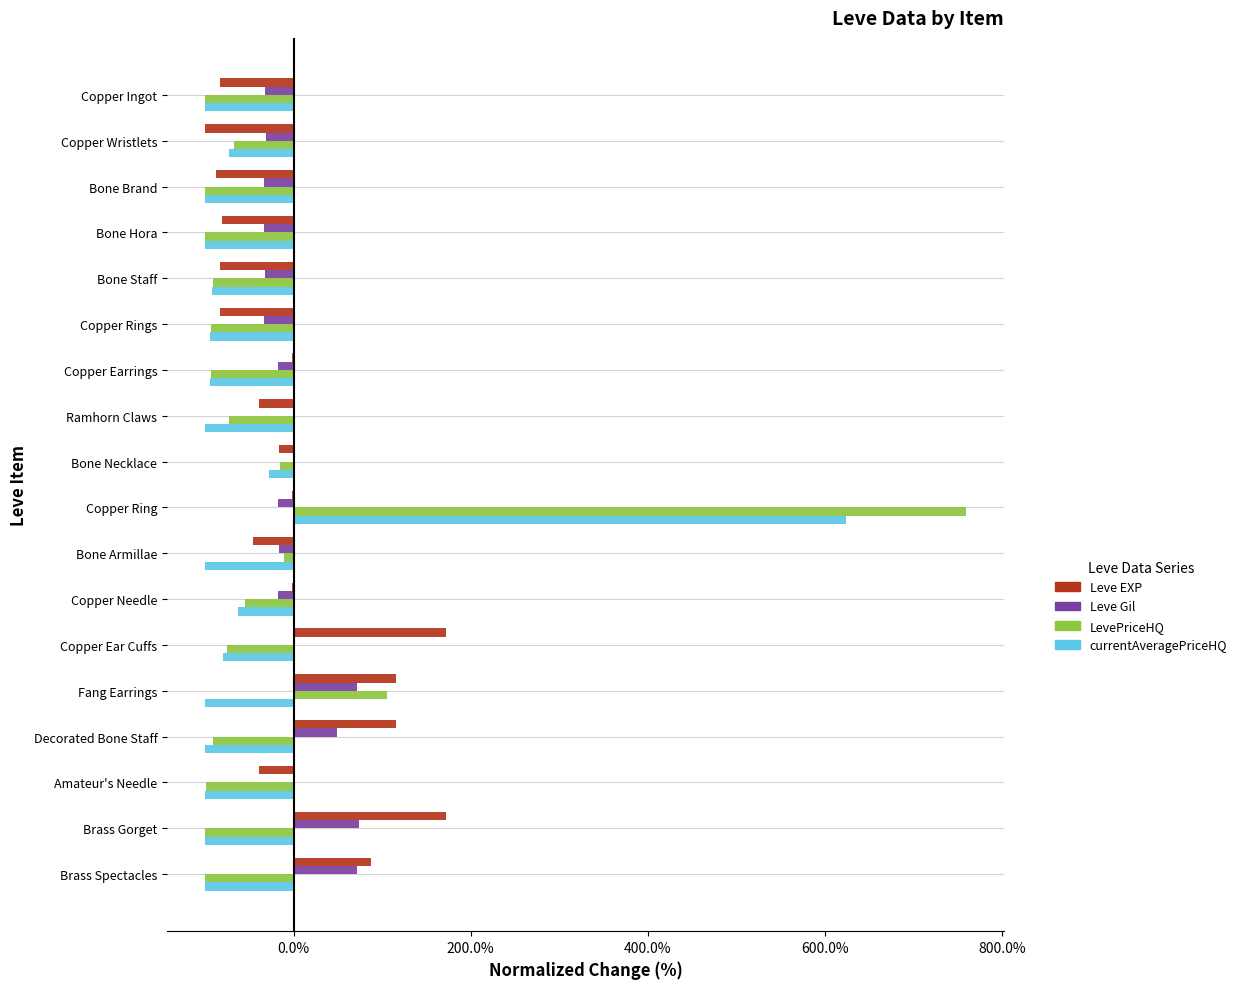

Where is LevePriceHQ nearest to the value 329?

Fang Earrings